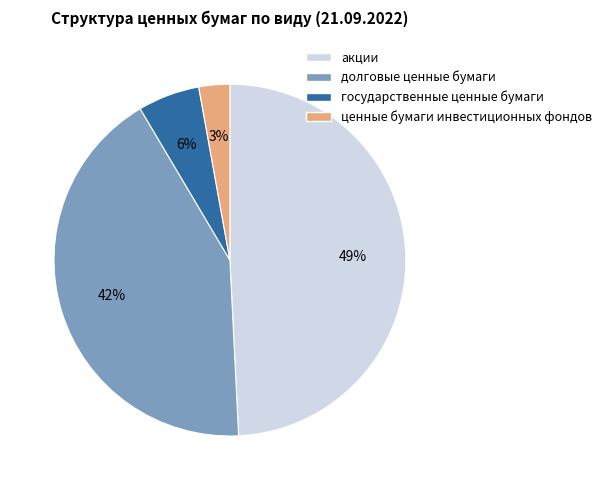

How many slices are in this pie chart?

4